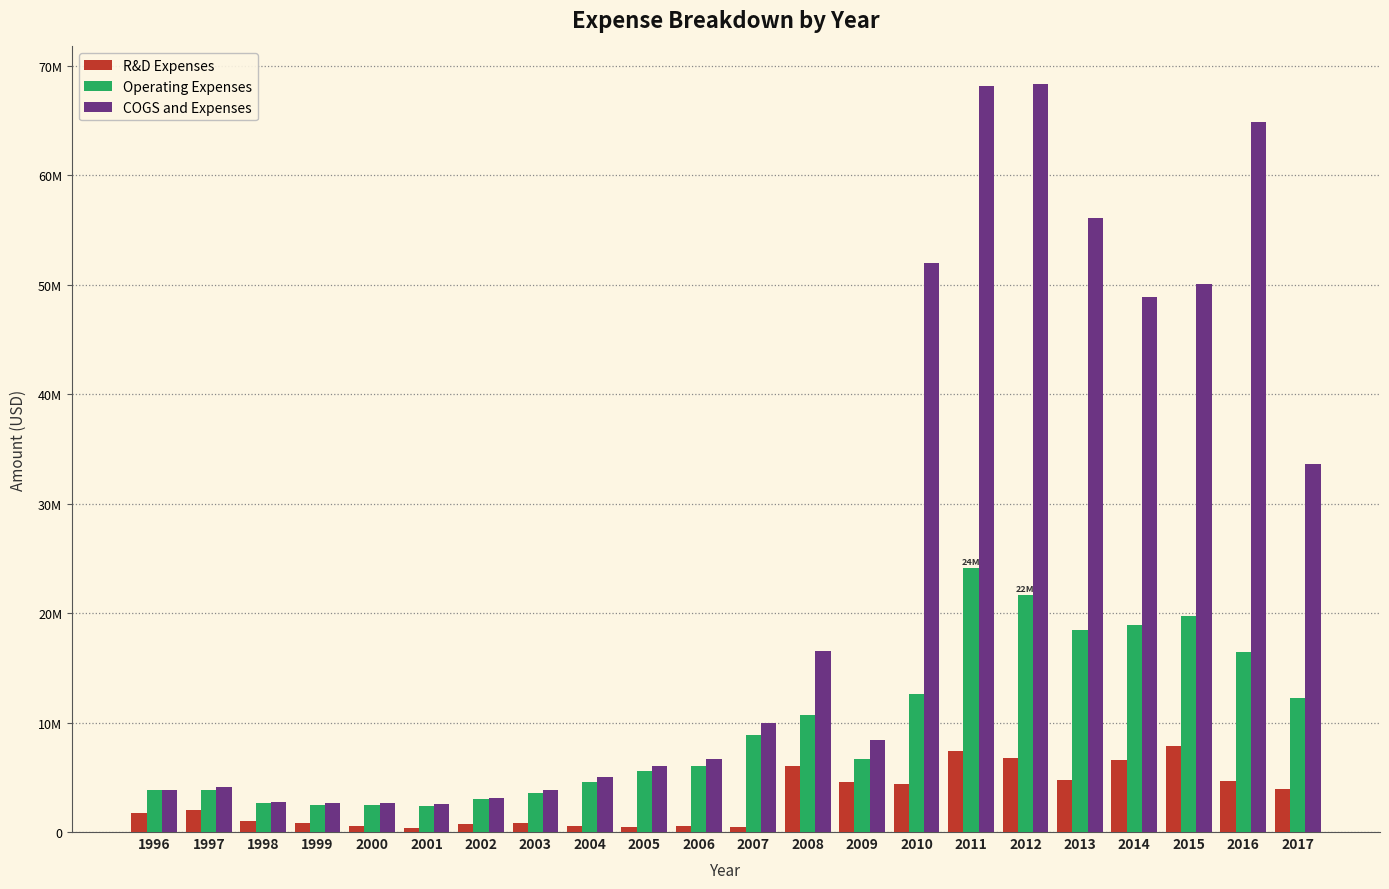

Which series changed the most between 1997 and 2008?

COGS and Expenses